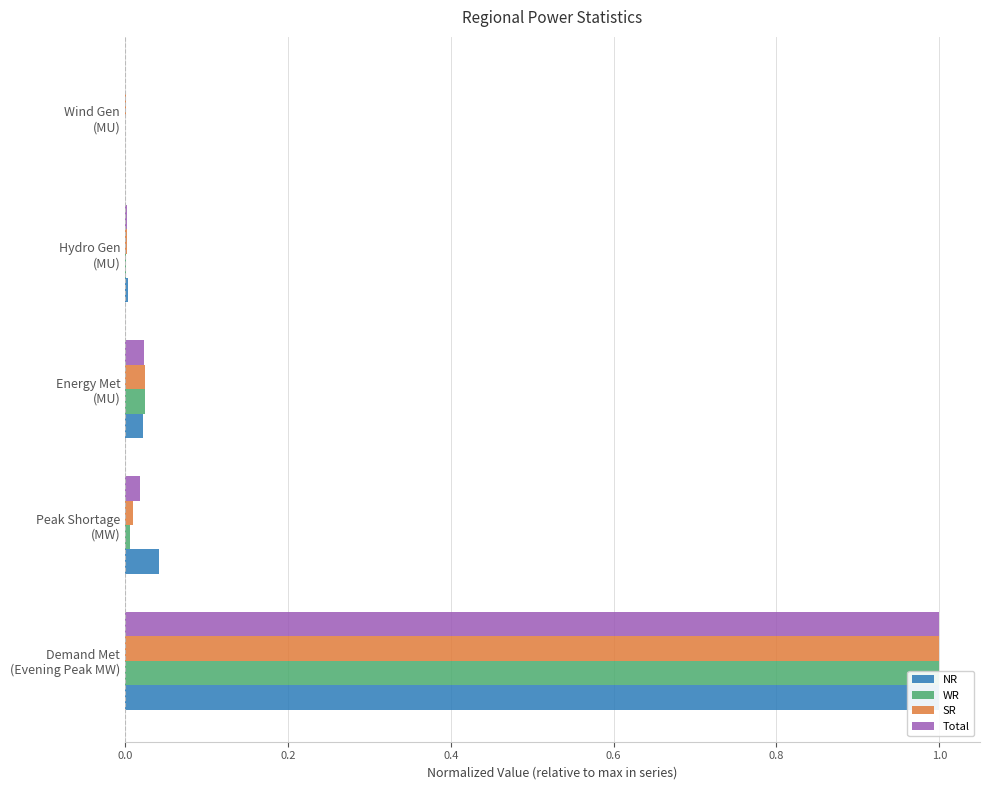

How many bars are there in each group?

4